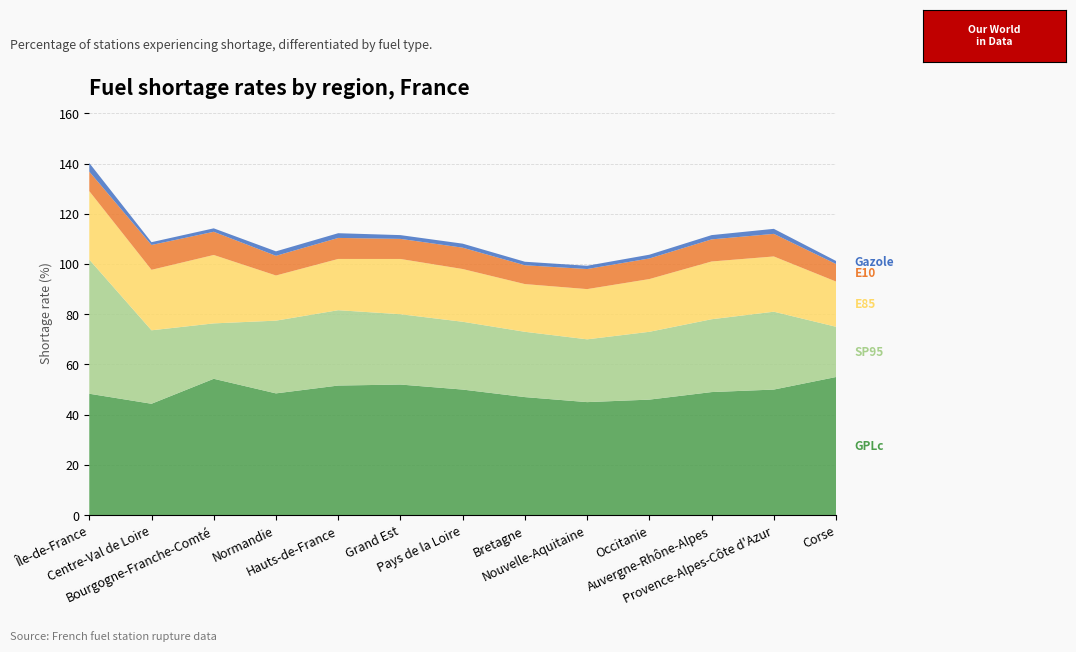

Reading left to right, what are all the values shown in this chart?

GPLc: Île-de-France=48.3	Centre-Val de Loire=44.4	Bourgogne-Franche-Comté=54.3	Normandie=48.5	Hauts-de-France=51.6	Grand Est=52.0	Pays de la Loire=50.0	Bretagne=47.0	Nouvelle-Aquitaine=45.0	Occitanie=46.0	Auvergne-Rhône-Alpes=49.0	Provence-Alpes-Côte d'Azur=50.0	Corse=55.0
SP95: Île-de-France=53.4	Centre-Val de Loire=29.2	Bourgogne-Franche-Comté=22.1	Normandie=29.0	Hauts-de-France=30.0	Grand Est=28.0	Pays de la Loire=27.0	Bretagne=26.0	Nouvelle-Aquitaine=25.0	Occitanie=27.0	Auvergne-Rhône-Alpes=29.0	Provence-Alpes-Côte d'Azur=31.0	Corse=20.0
E85: Île-de-France=27.3	Centre-Val de Loire=24.1	Bourgogne-Franche-Comté=27.2	Normandie=18.0	Hauts-de-France=20.4	Grand Est=22.0	Pays de la Loire=21.0	Bretagne=19.0	Nouvelle-Aquitaine=20.0	Occitanie=21.0	Auvergne-Rhône-Alpes=23.0	Provence-Alpes-Côte d'Azur=22.0	Corse=18.0
E10: Île-de-France=7.8	Centre-Val de Loire=9.9	Bourgogne-Franche-Comté=9.2	Normandie=7.8	Hauts-de-France=8.4	Grand Est=8.0	Pays de la Loire=8.5	Bretagne=7.5	Nouvelle-Aquitaine=8.0	Occitanie=8.2	Auvergne-Rhône-Alpes=8.8	Provence-Alpes-Côte d'Azur=9.0	Corse=7.0
Gazole: Île-de-France=3.4	Centre-Val de Loire=1.1	Bourgogne-Franche-Comté=1.4	Normandie=1.8	Hauts-de-France=1.9	Grand Est=1.5	Pays de la Loire=1.6	Bretagne=1.4	Nouvelle-Aquitaine=1.3	Occitanie=1.5	Auvergne-Rhône-Alpes=1.7	Provence-Alpes-Côte d'Azur=2.0	Corse=1.2